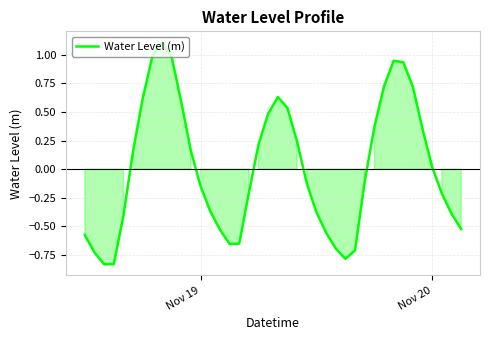

What is the maximum value shown in the chart?

1.1